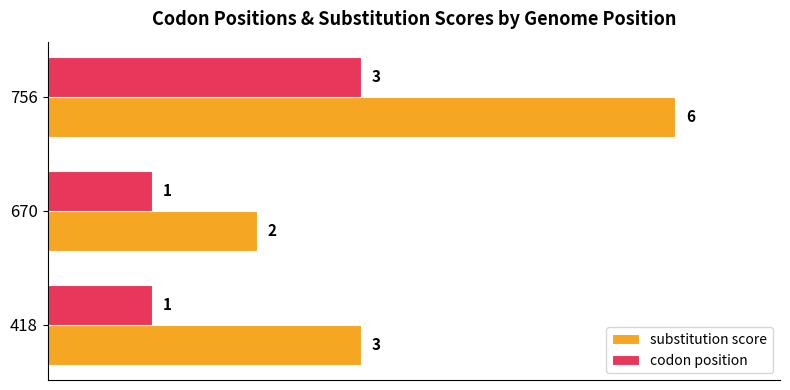

Is it true that substitution score equals 2 at 670?

True